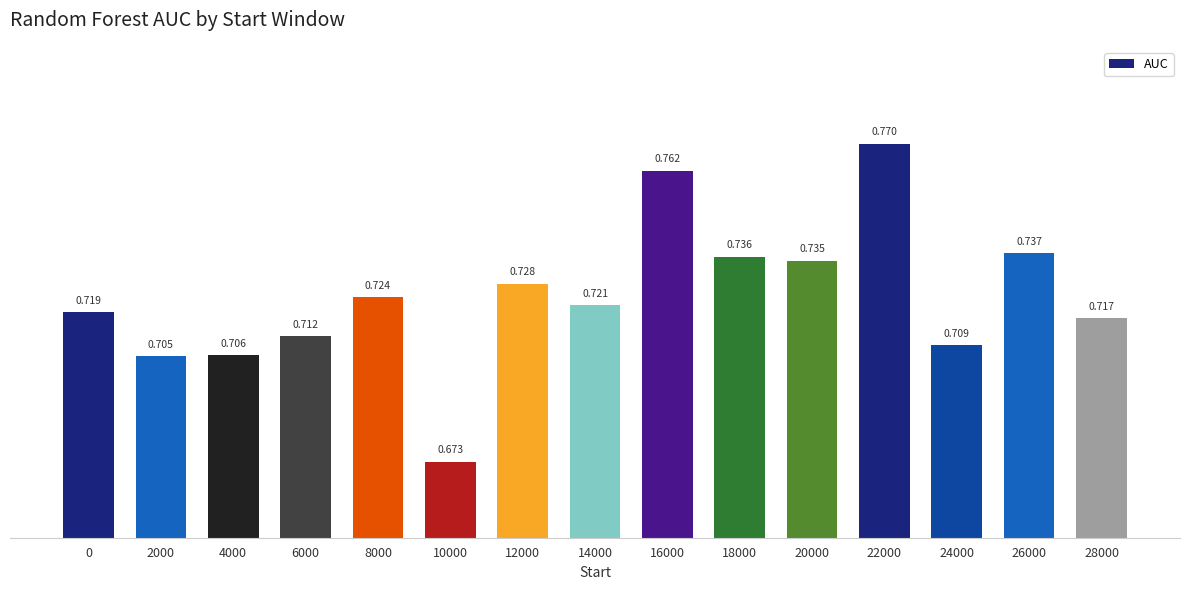

At which category does the chart reach its minimum across all series?

10000